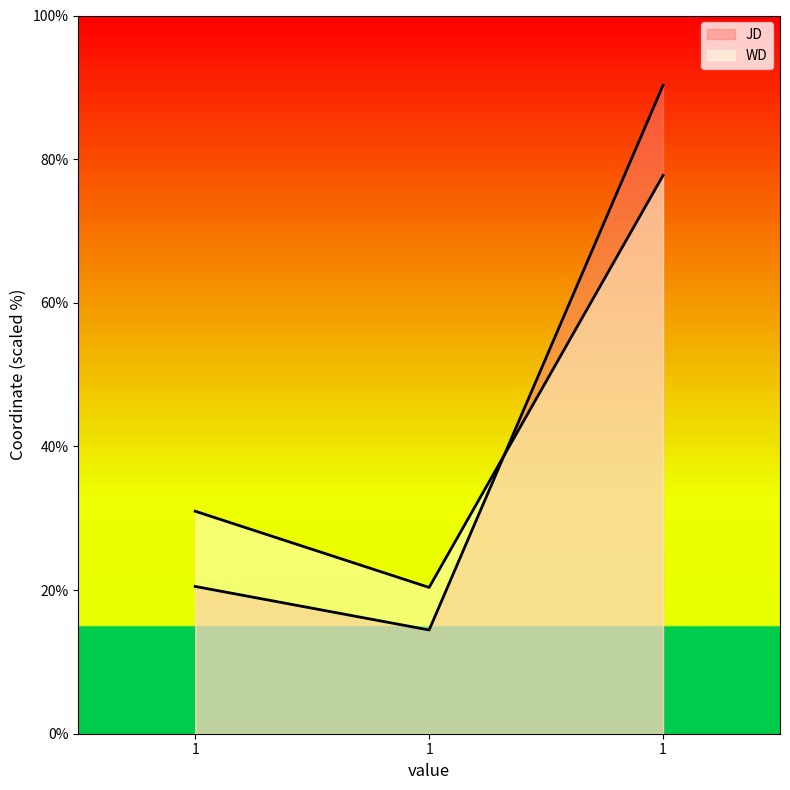

Does the chart display data point markers on the line(s)?

No